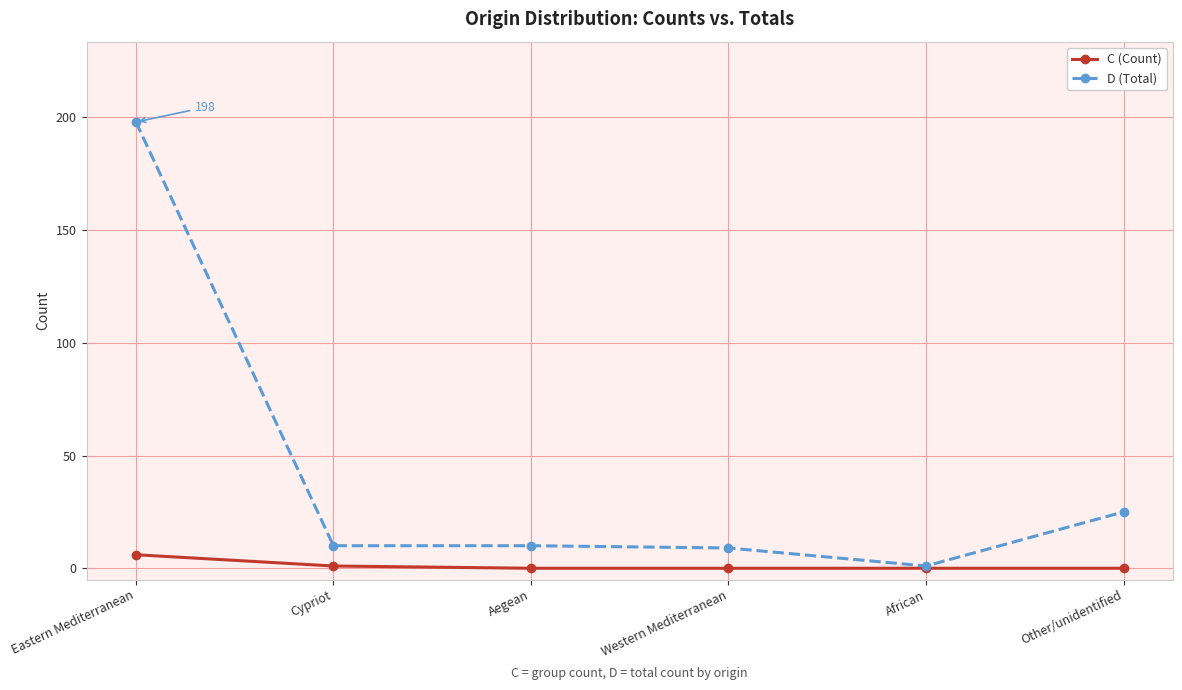

Rank the series at Other/unidentified from highest to lowest value.

D (Total), C (Count)